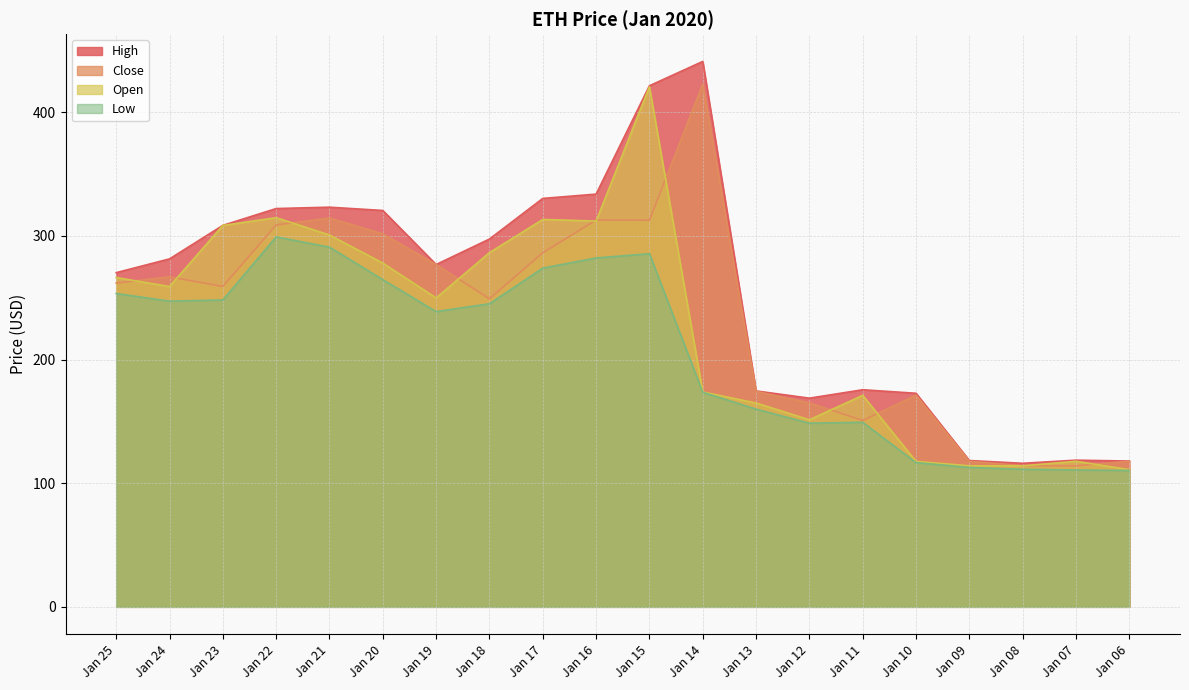

The Open series shows 114.1 at Jan 08. True or false?

True